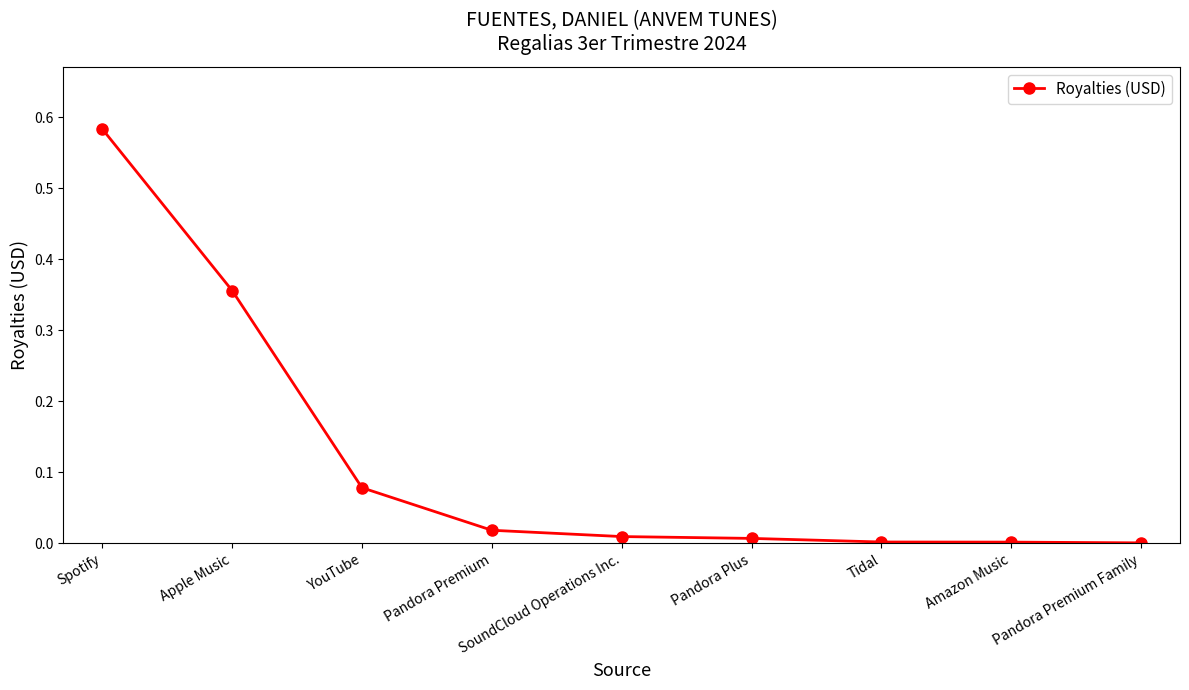

Which label corresponds to the largest value in the chart?

Spotify